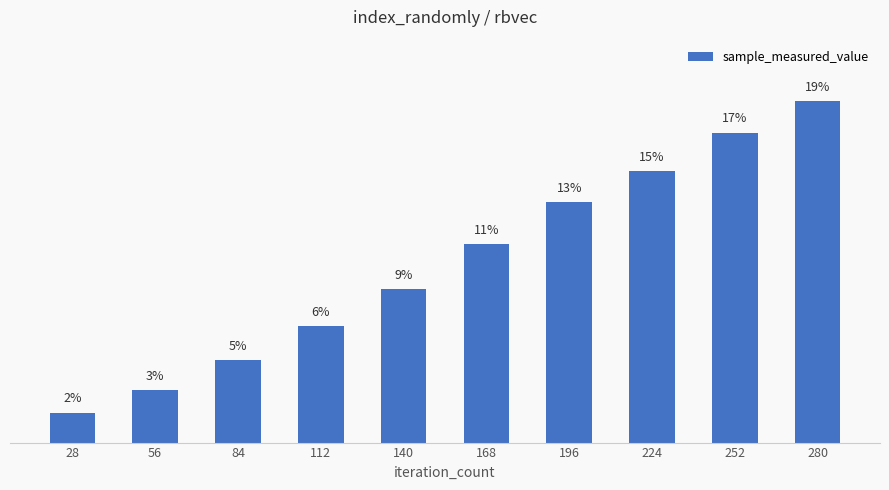

Are the bars horizontal?

No